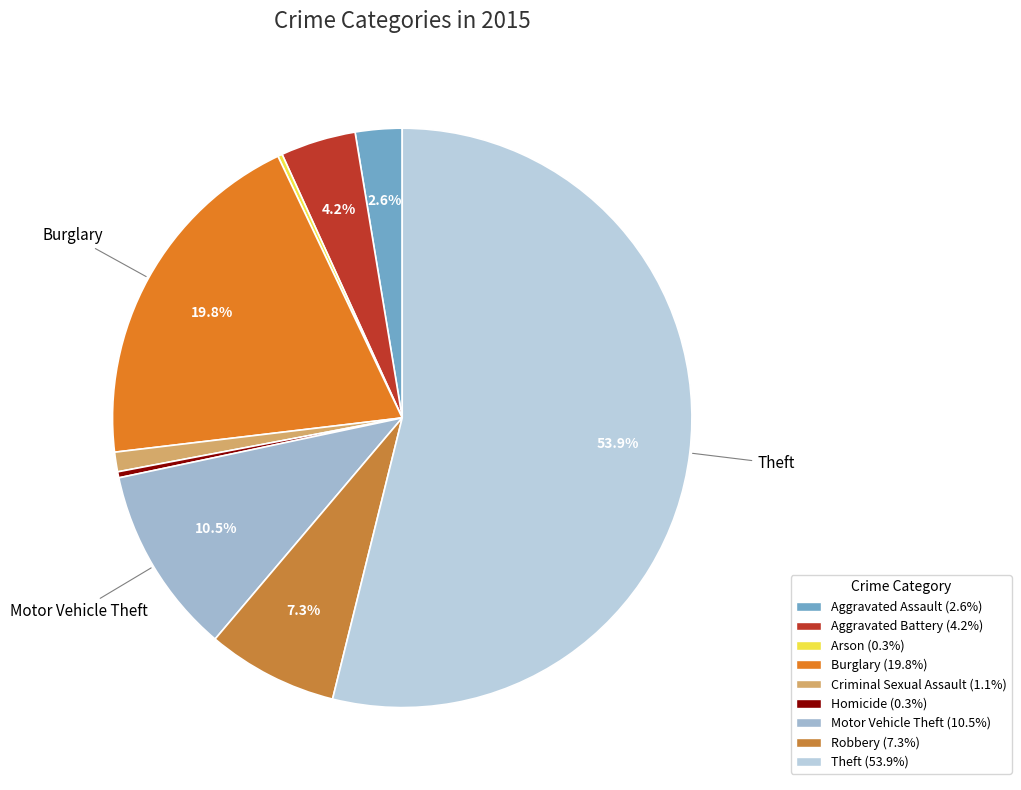

How many segments does this pie chart have?

9